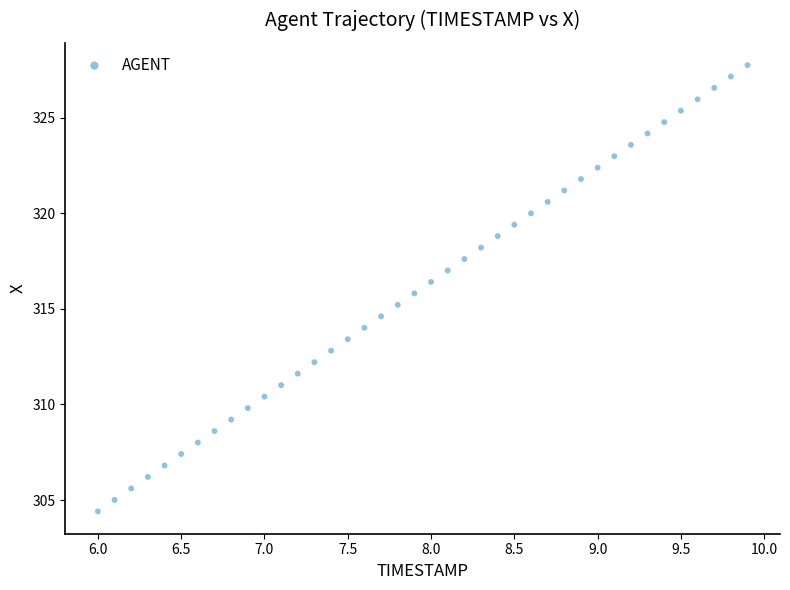

What is the range of Y values (max minus min)?

23.3